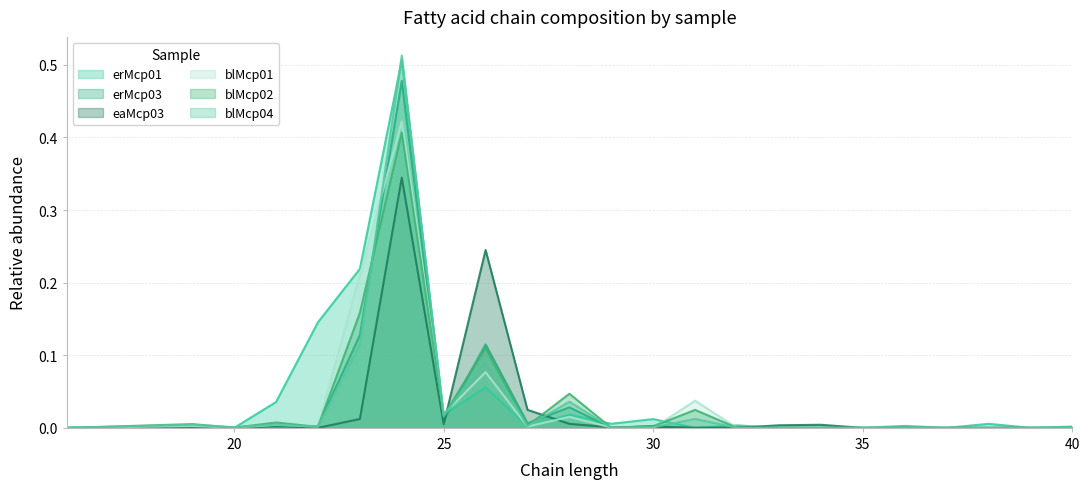

What is the difference between the maximum and minimum values in the erMcp01 series?

0.5